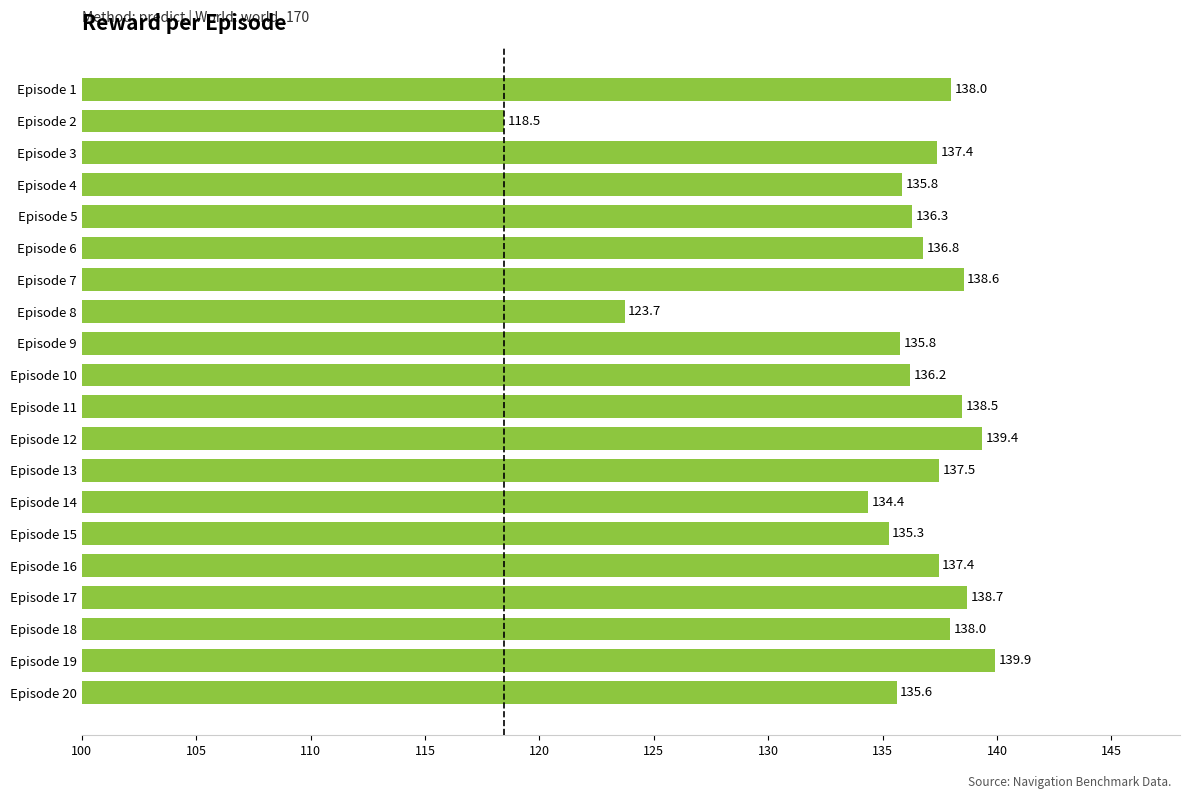

What is the value of the 19th bar from the top?

139.9